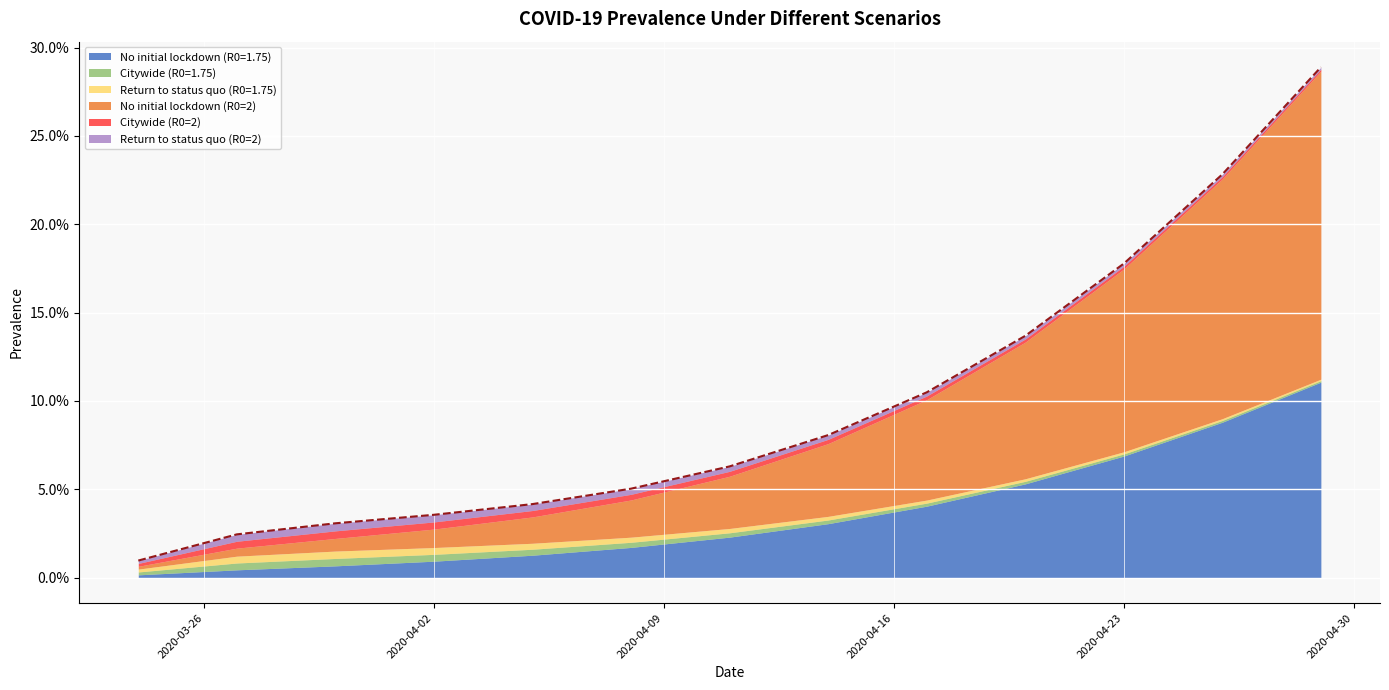

After their last crossing, which series has the higher values: No initial lockdown (R0=2) or Return to status quo (R0=1.75)?

No initial lockdown (R0=2)